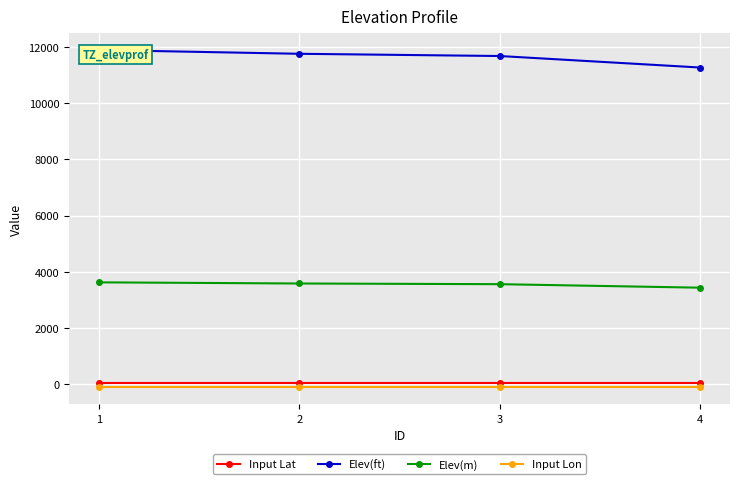

Reading right to left, what are all the values shown in this chart?

Input Lat: 36.6	36.6	36.6	36.6
Elev(ft): 11263.1	11672.1	11751.3	11885.9
Elev(m): 3433.0	3557.7	3581.8	3622.8
Input Lon: -105.5	-105.5	-105.5	-105.5